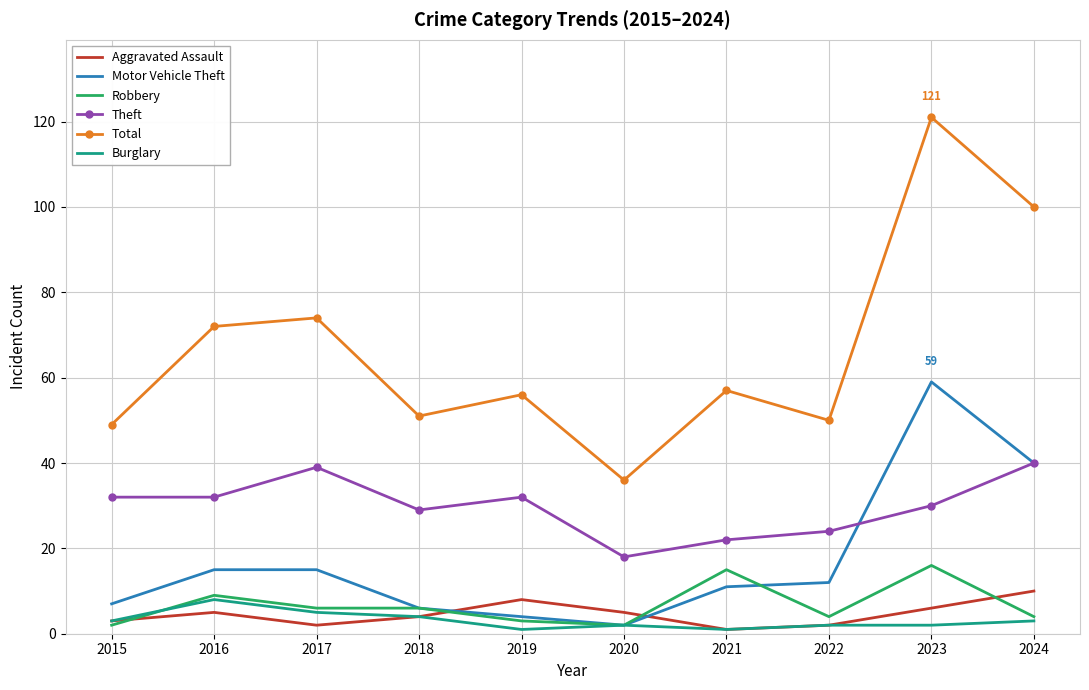

The value of Theft at 2022 is 8. True or false?

False